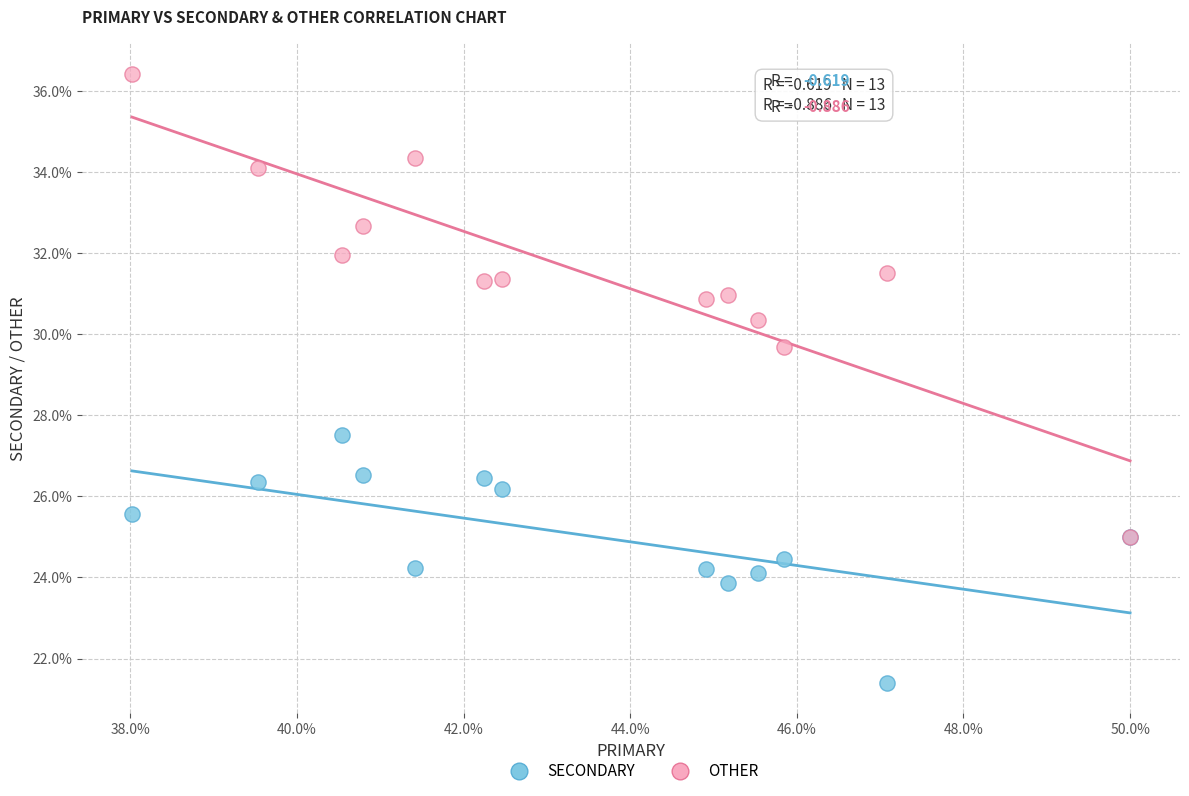

Which series contains the highest Y value?

OTHER